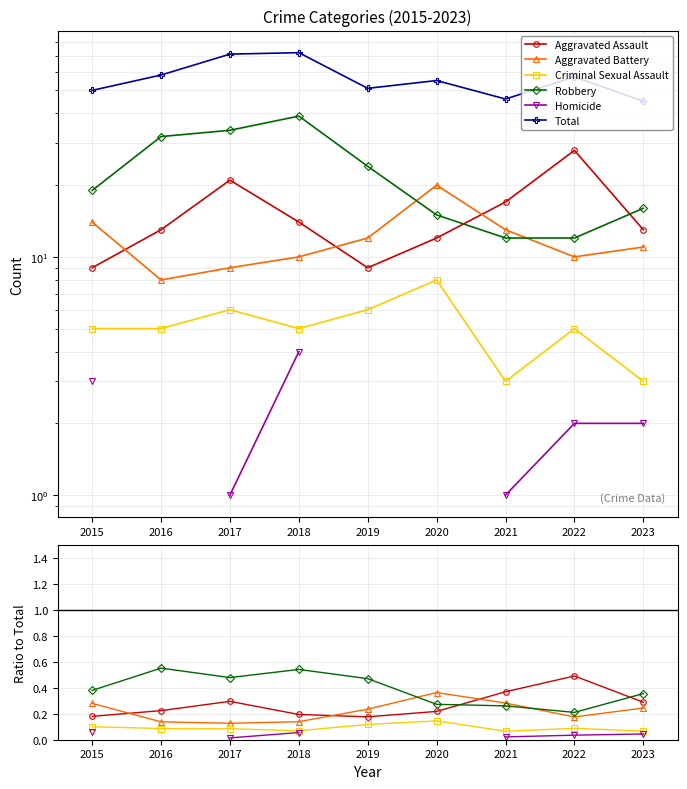

Which series has the widest spread of values?

Total